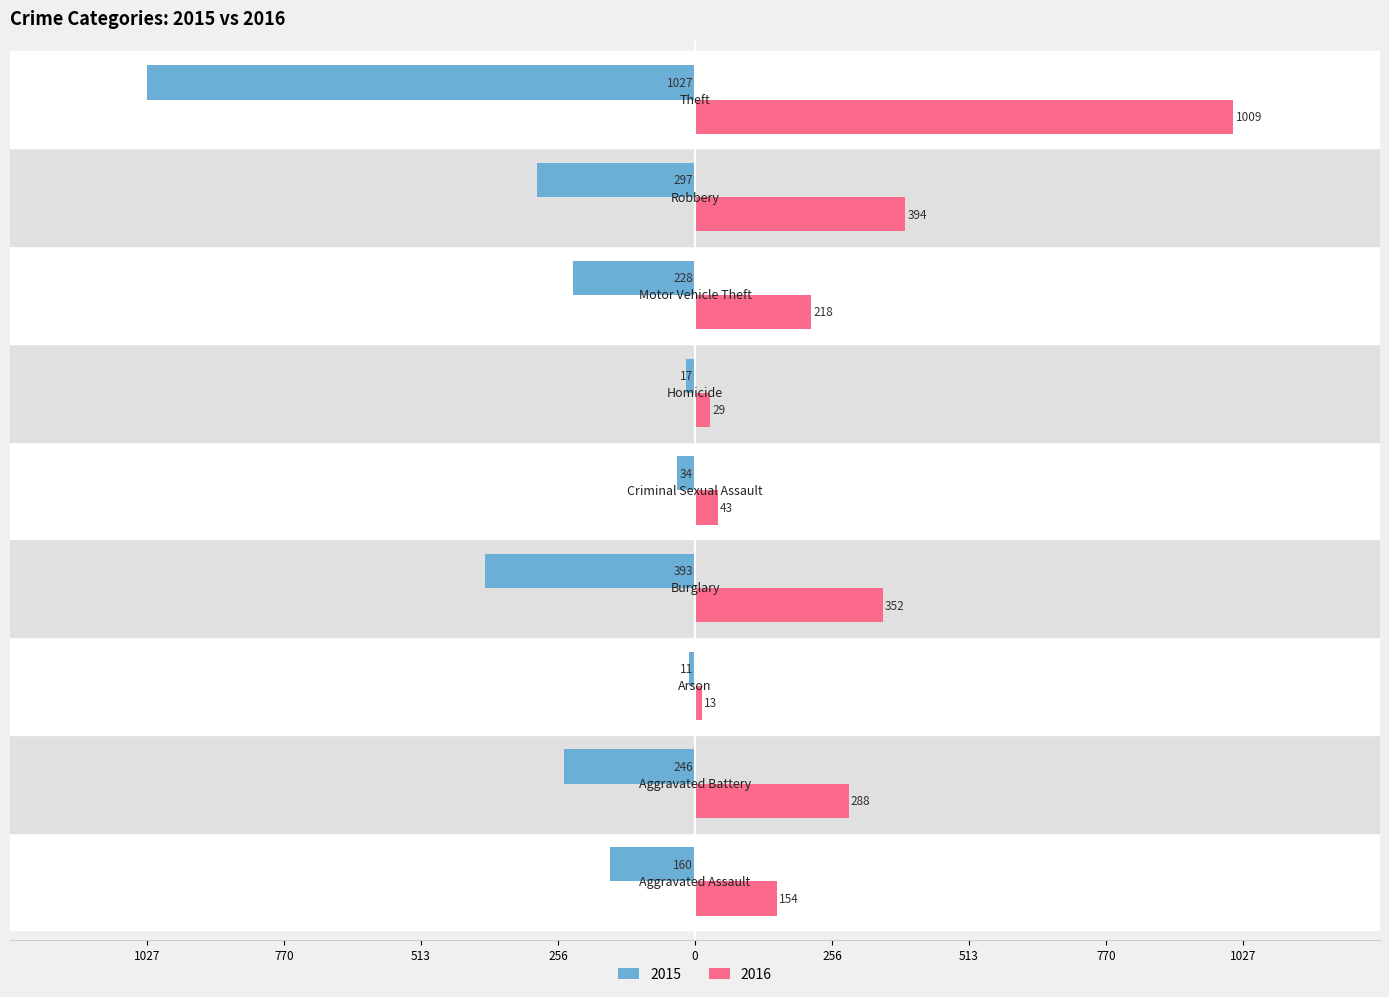

Which category has the lowest value in the 2016 series?

Arson